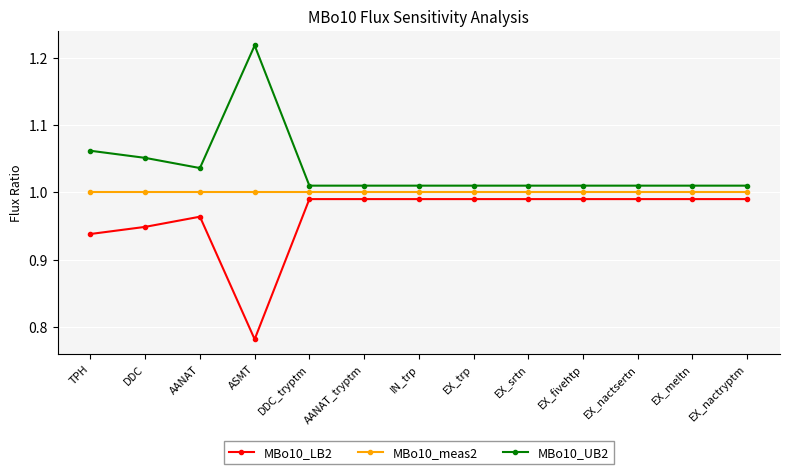

Is it true that MBo10_meas2 equals 1.6 at DDC?

False